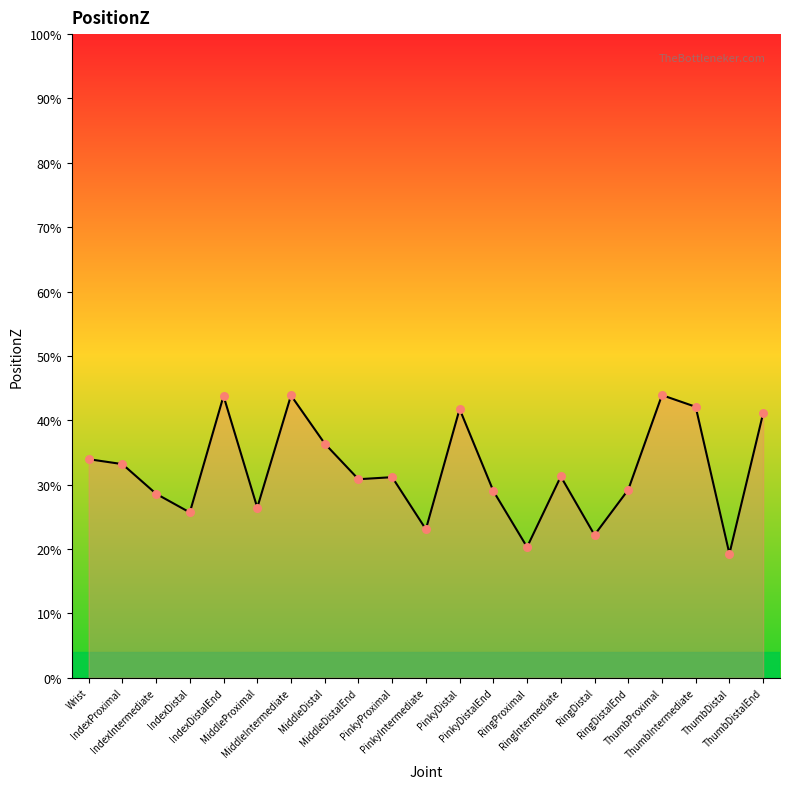

Between PinkyDistal and MiddleDistal, which is larger?

PinkyDistal